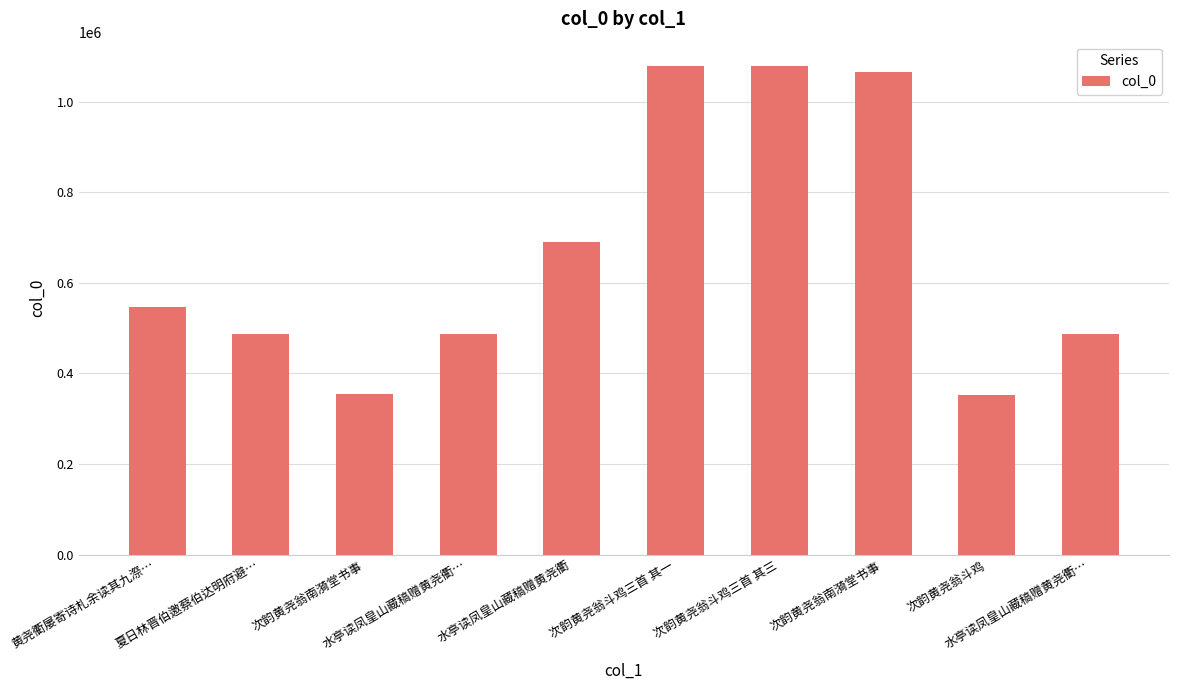

How many bars are there in total?

10